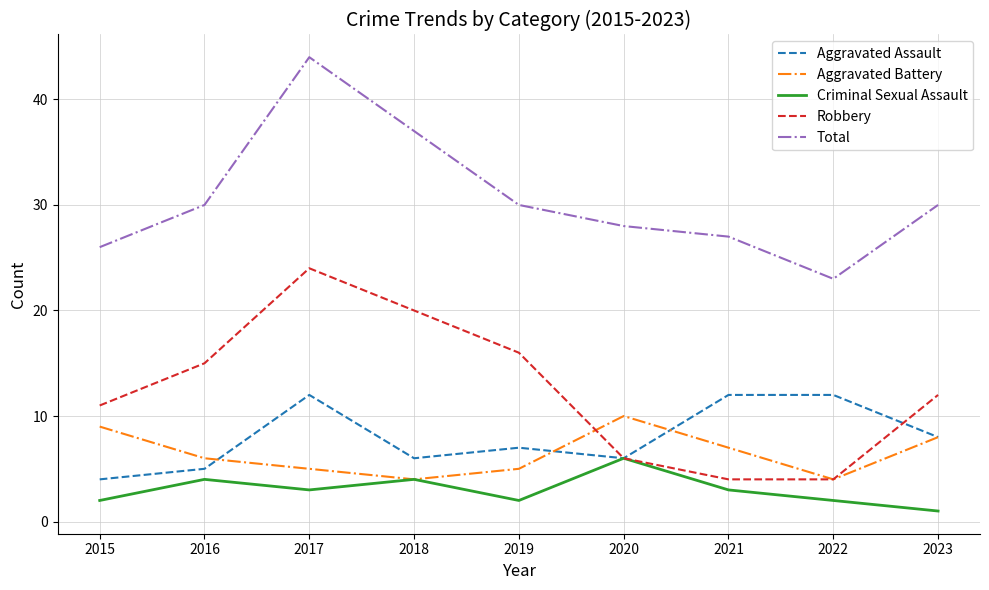

Between which two adjacent categories do Aggravated Assault and Aggravated Battery first intersect?

2016 and 2017